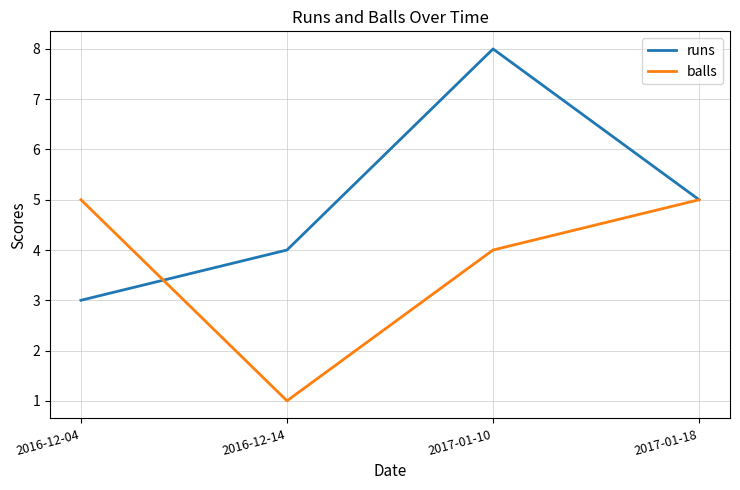

What is the greatest value displayed?

8